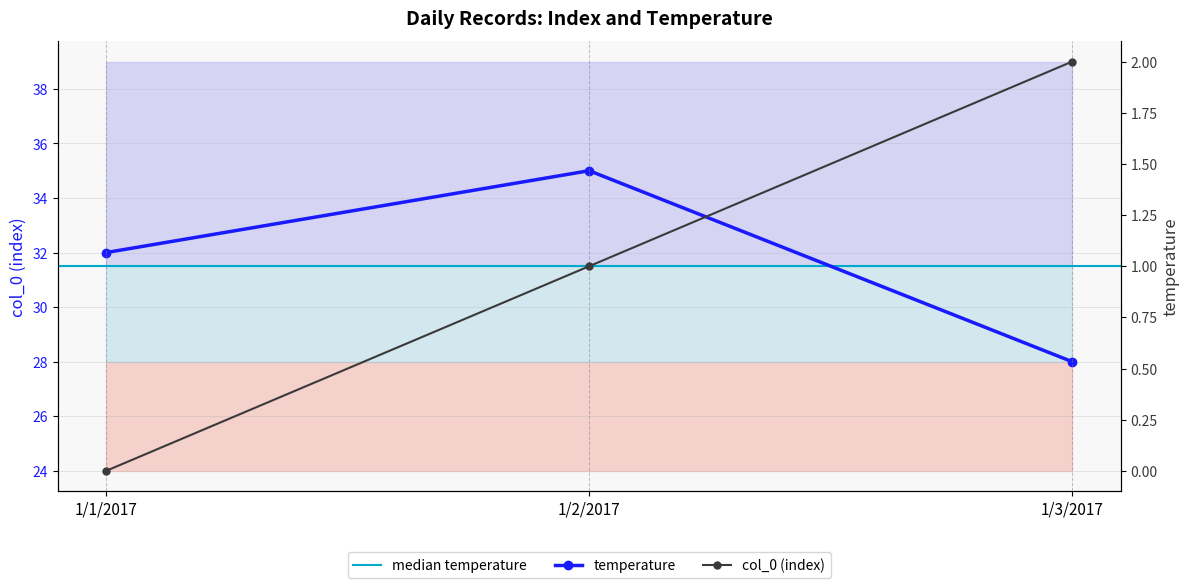

Rank the series at 1/3/2017 from lowest to highest value.

col_0, temperature